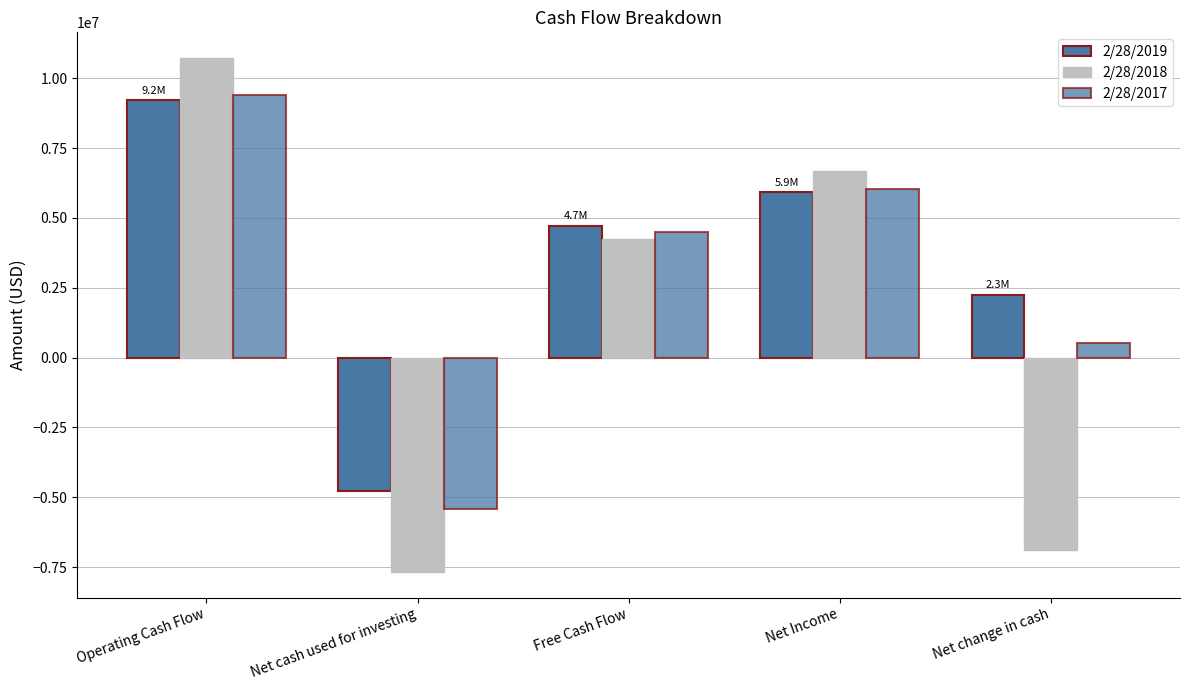

Does the chart contain stacked bars?

No